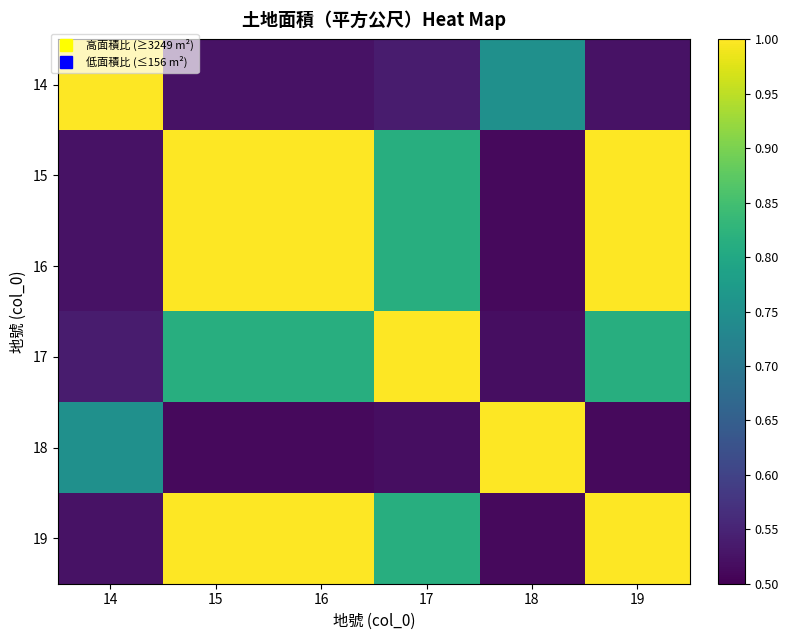

Reading left to right, what are all the values shown in this chart?

14: 14=1.0	15=0.5	16=0.5	17=0.5	18=0.8	19=0.5
15: 14=0.5	15=1.0	16=1.0	17=0.8	18=0.5	19=1.0
16: 14=0.5	15=1.0	16=1.0	17=0.8	18=0.5	19=1.0
17: 14=0.5	15=0.8	16=0.8	17=1.0	18=0.5	19=0.8
18: 14=0.8	15=0.5	16=0.5	17=0.5	18=1.0	19=0.5
19: 14=0.5	15=1.0	16=1.0	17=0.8	18=0.5	19=1.0